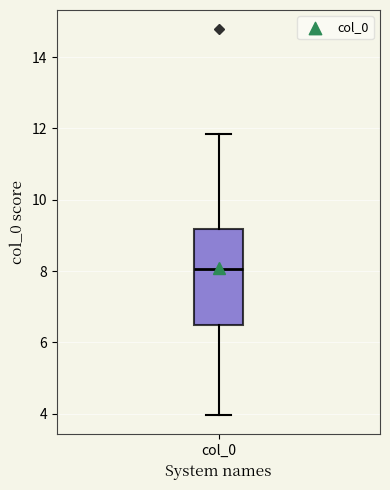

Transcribe this box plot: give where the median line is, the range the box spans, and where the two whiskers end, as read against the y-axis. The values are not printed on the chart, so give them approximately, as read against the axis.

median 8.0, box 6.4 to 9.2, whiskers 4.0 to 11.8